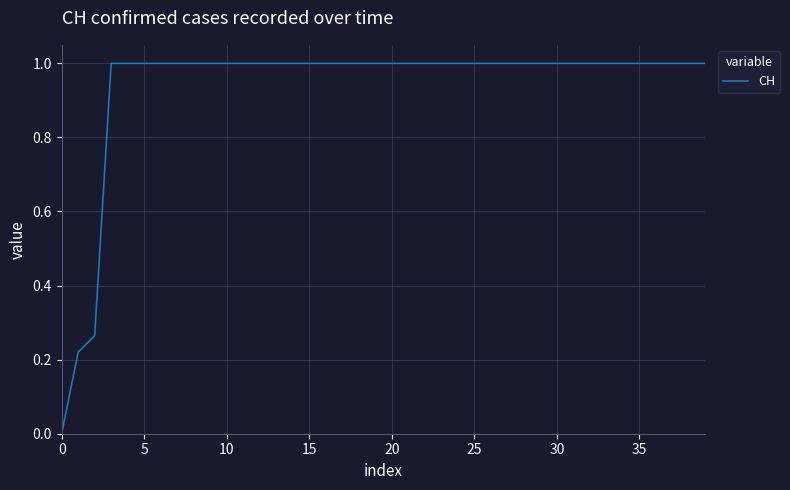

What is the difference between the maximum and second lowest values?

0.8